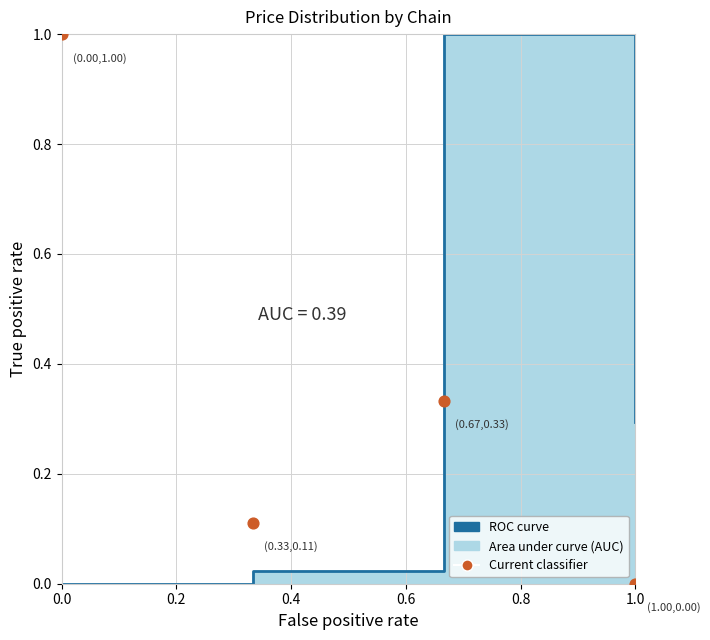

Which series has the largest total across all categories?

Current classifier